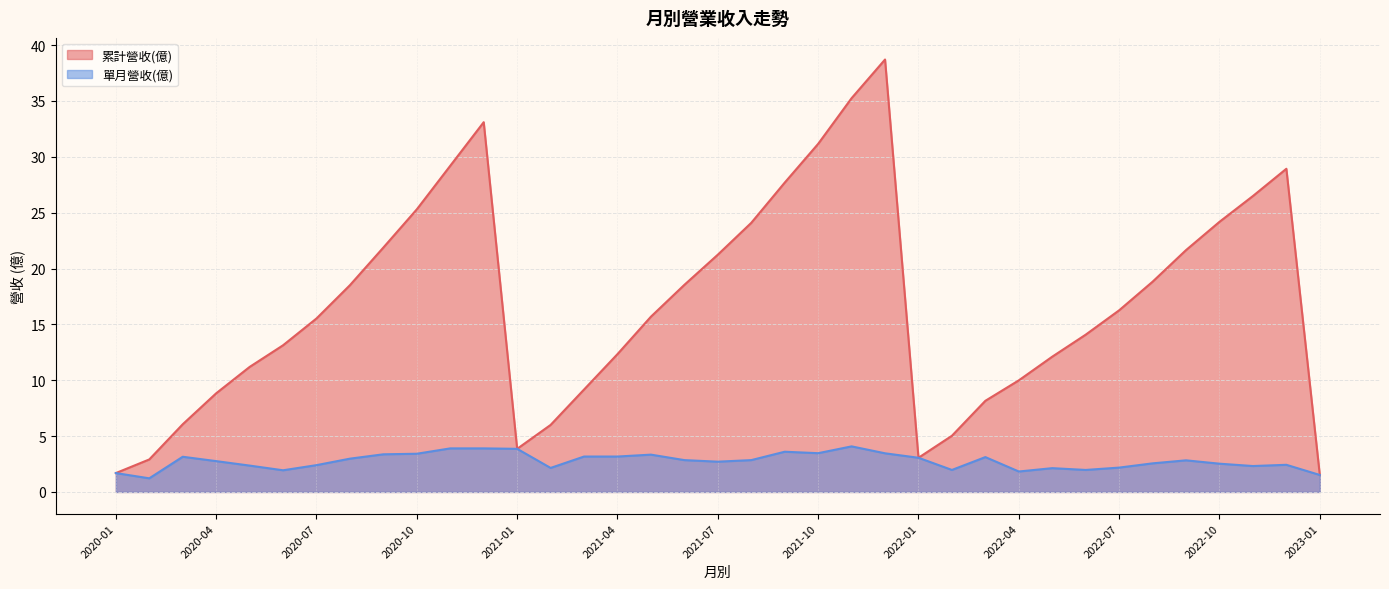

What is the highest value of the 累計營收(億) series?

38.7